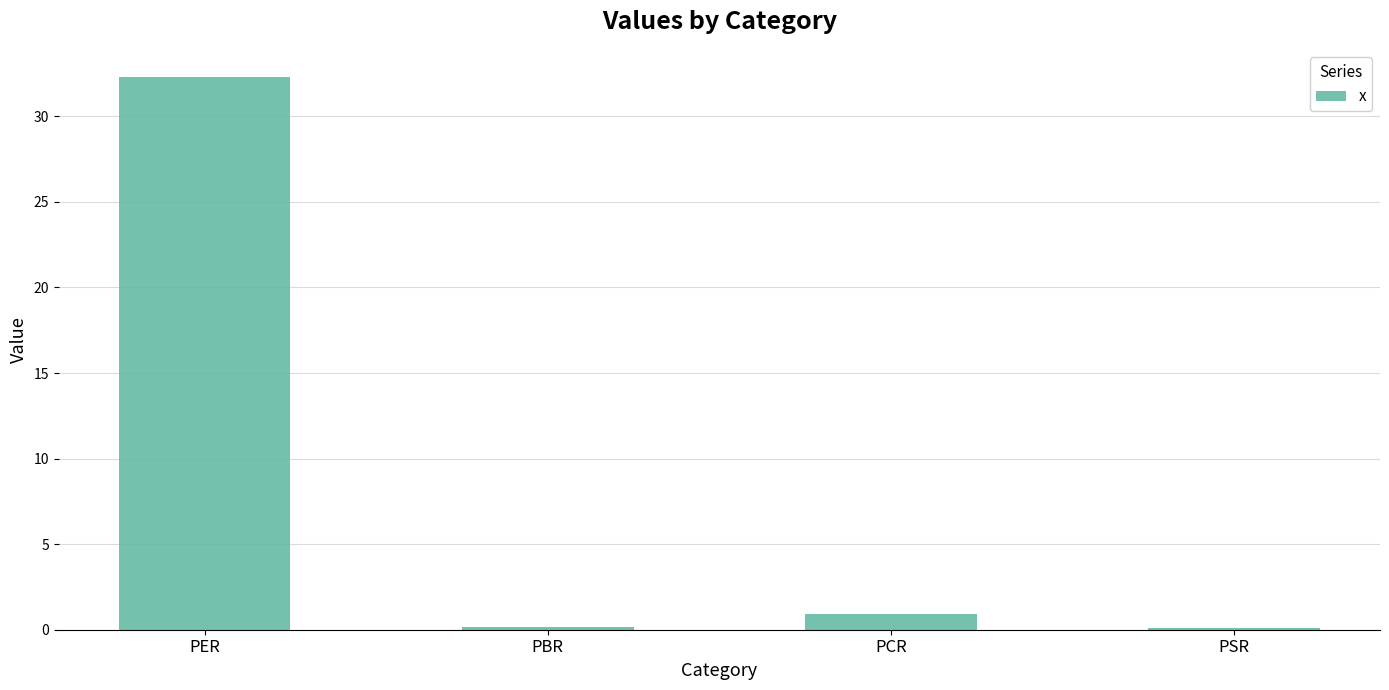

How many series are shown in this chart?

1